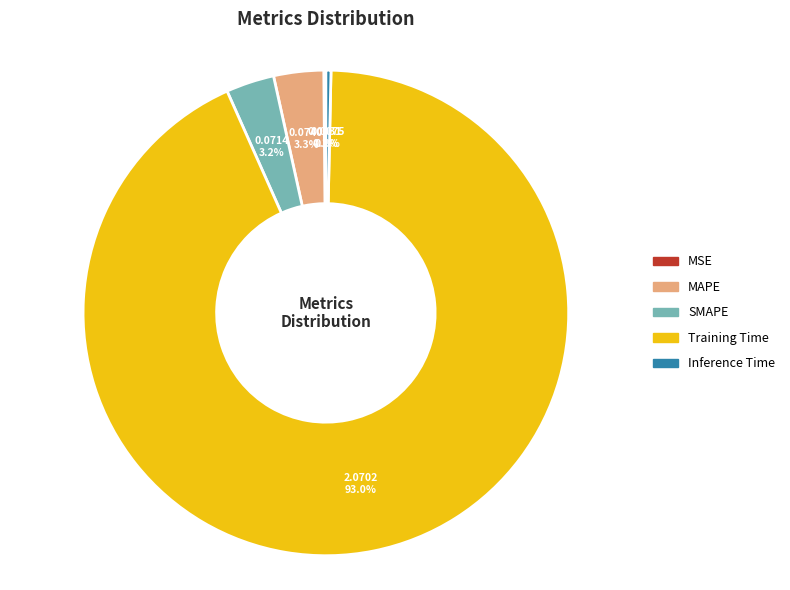

What portion of the pie excludes Inference Time?

99.7%